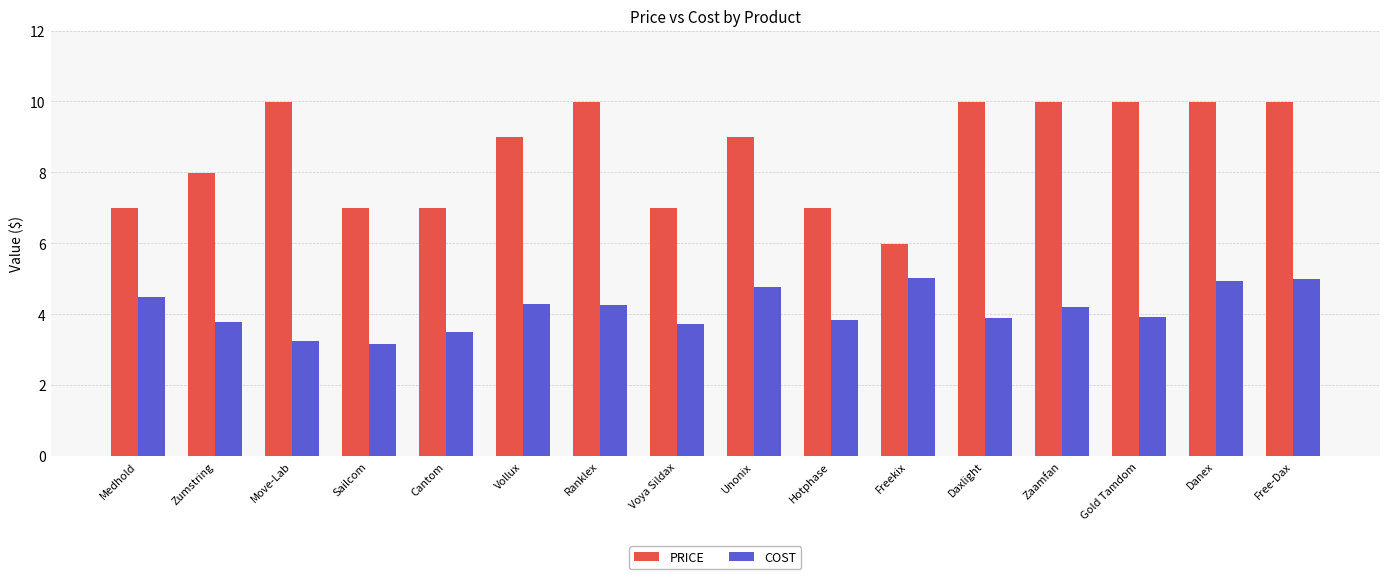

What is the spread (max minus min) of values at Free-Dax?

5.0